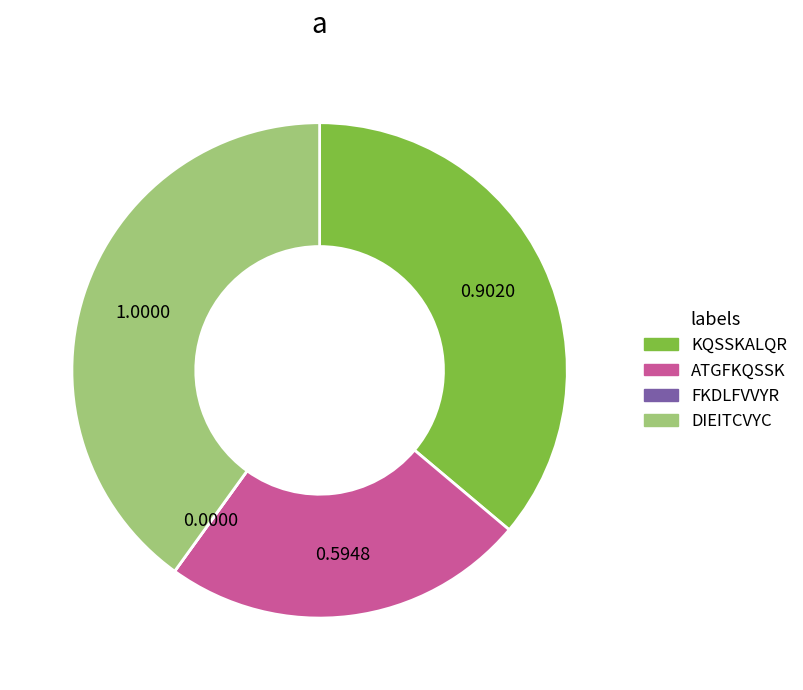

Do ATGFKQSSK and KQSSKALQR together represent more than half of the pie?

Yes